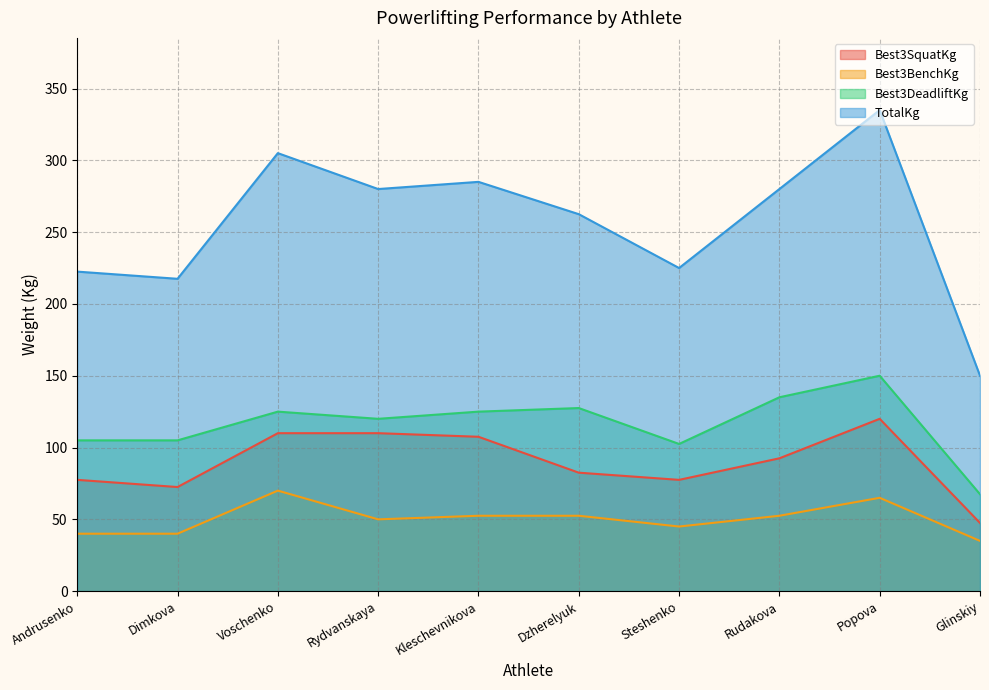

True or false: Best3BenchKg and Best3SquatKg cross at least once.

False